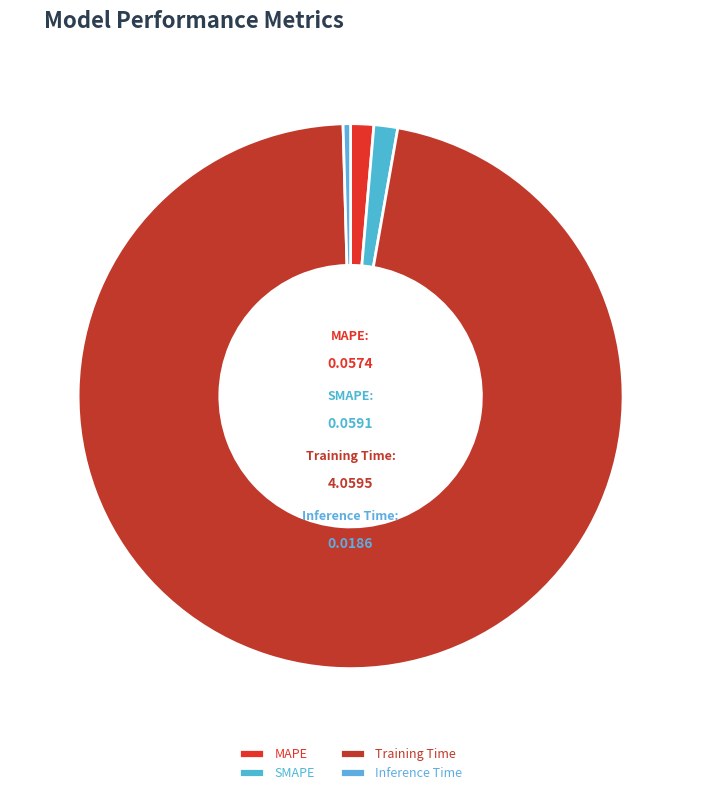

Is it true that MAPE is 11% of the pie?

False